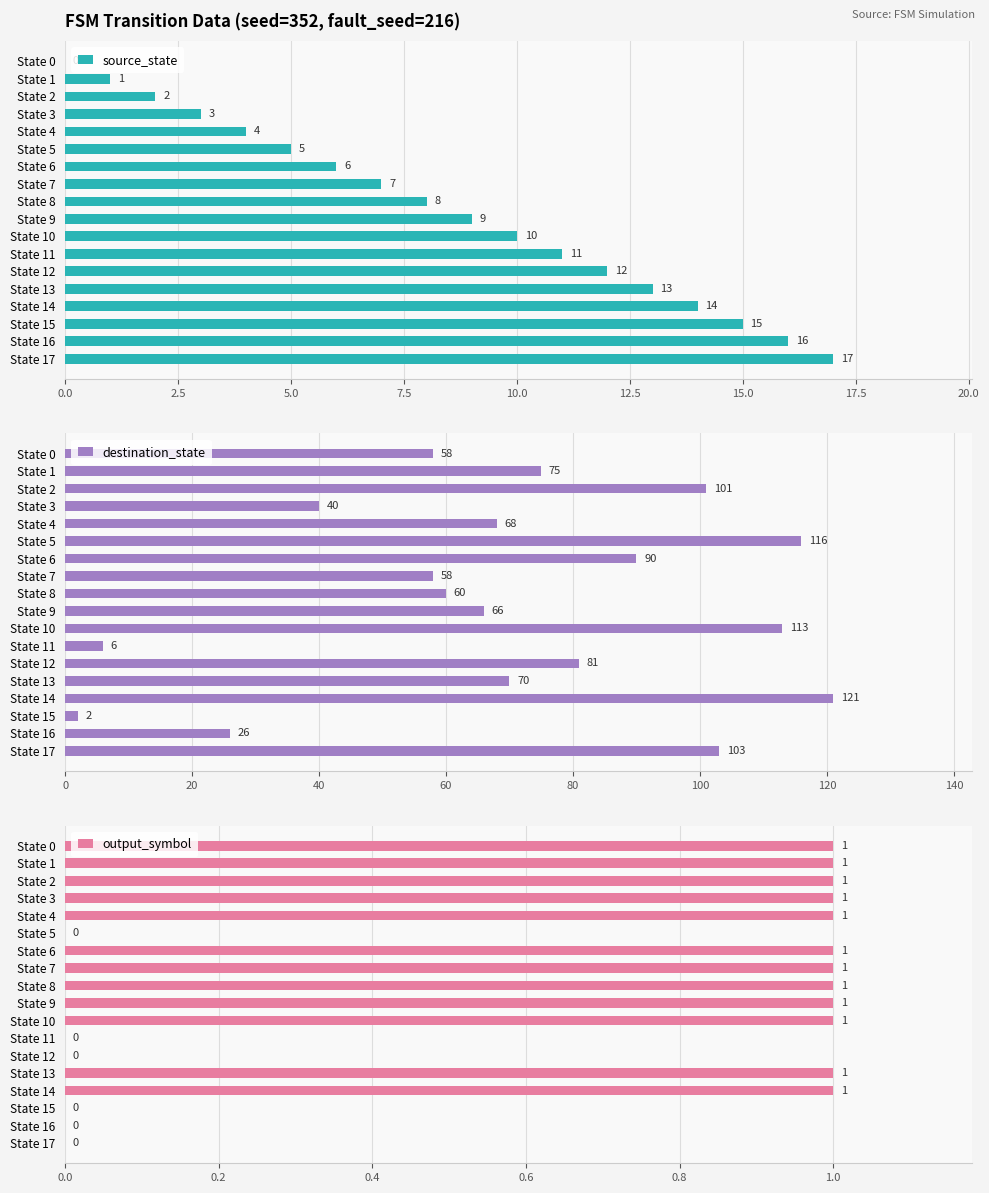

The source_state series shows 0 at State 0. True or false?

True